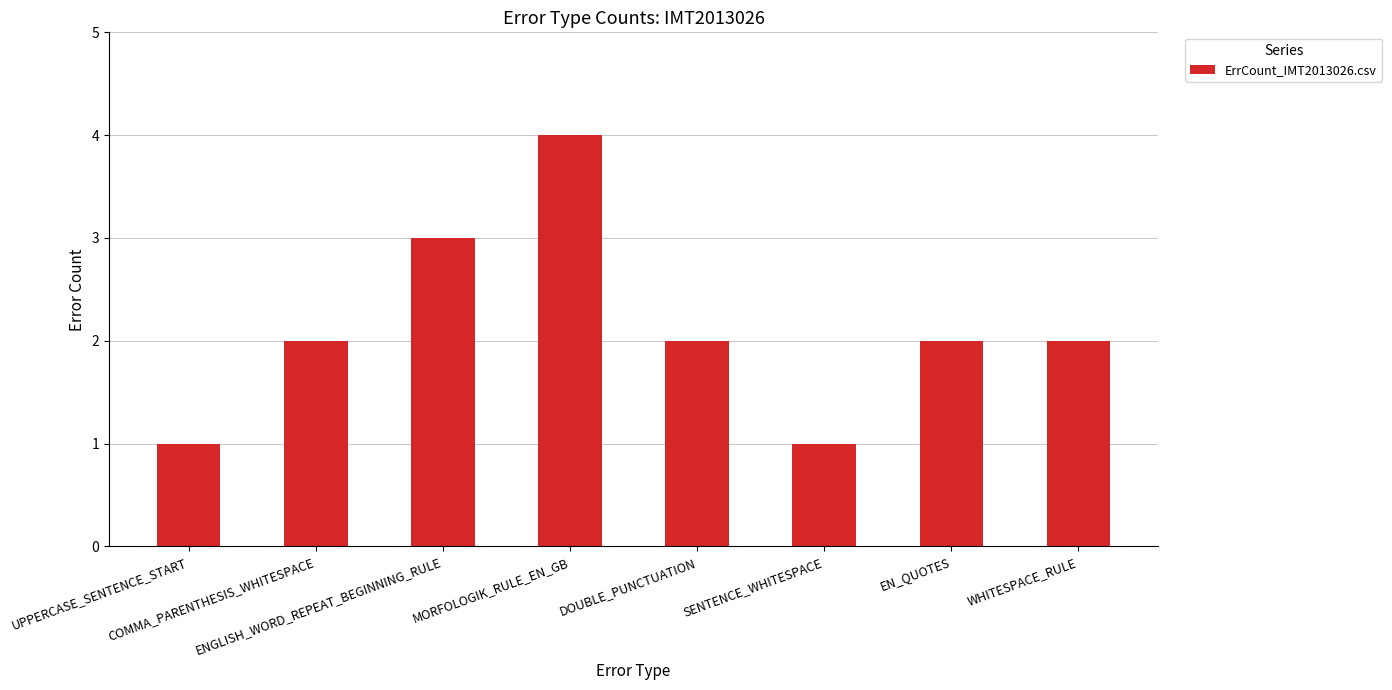

What is the difference between the second highest and second lowest values?

2